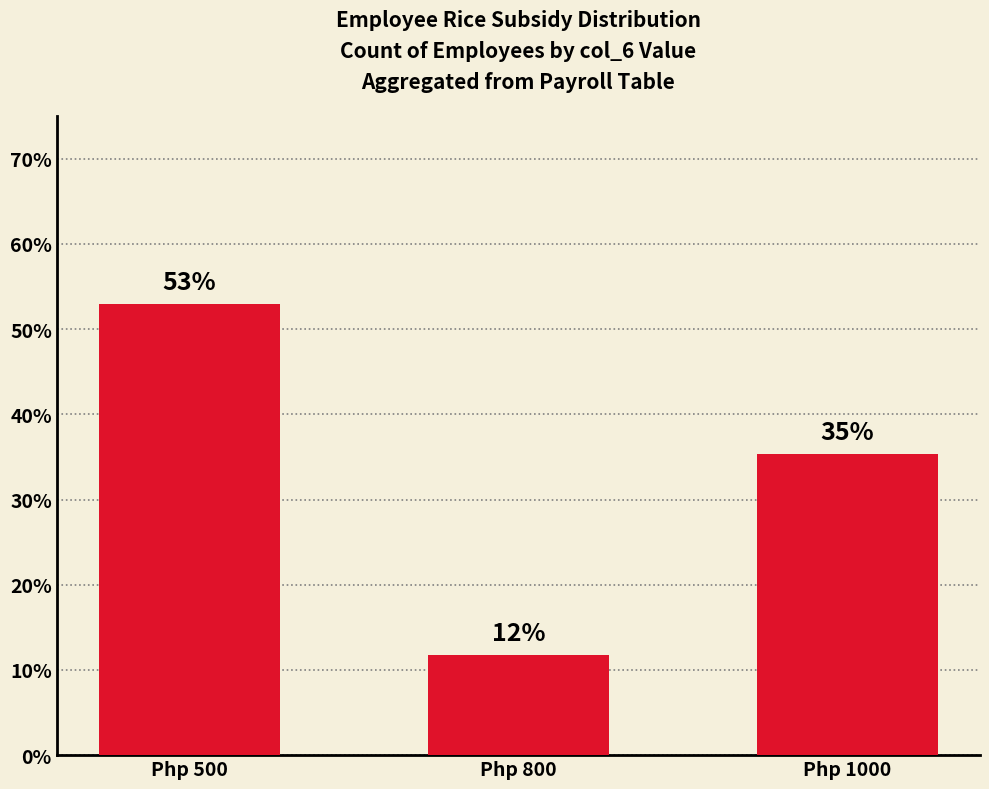

How many bars are there in total?

3